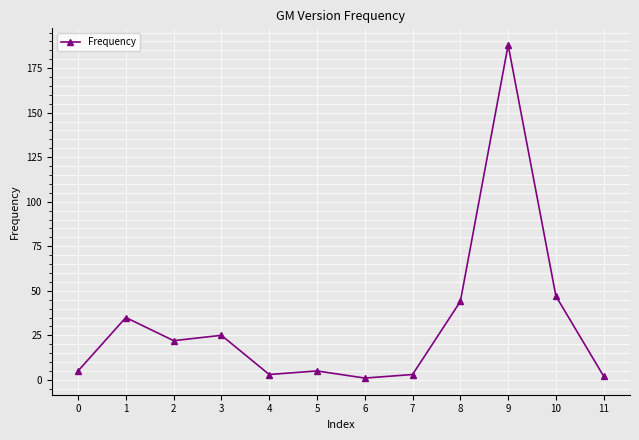

How many values are below 22?

6